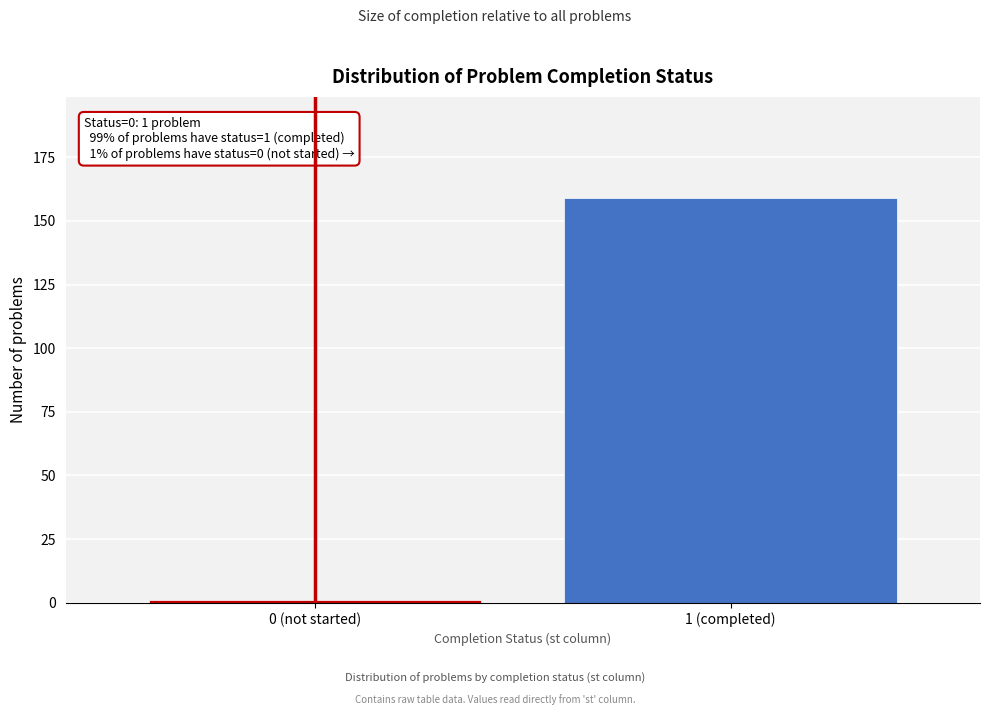

Reading left to right, what are all the values shown in this chart?

0 (not started)=1	1 (completed)=159